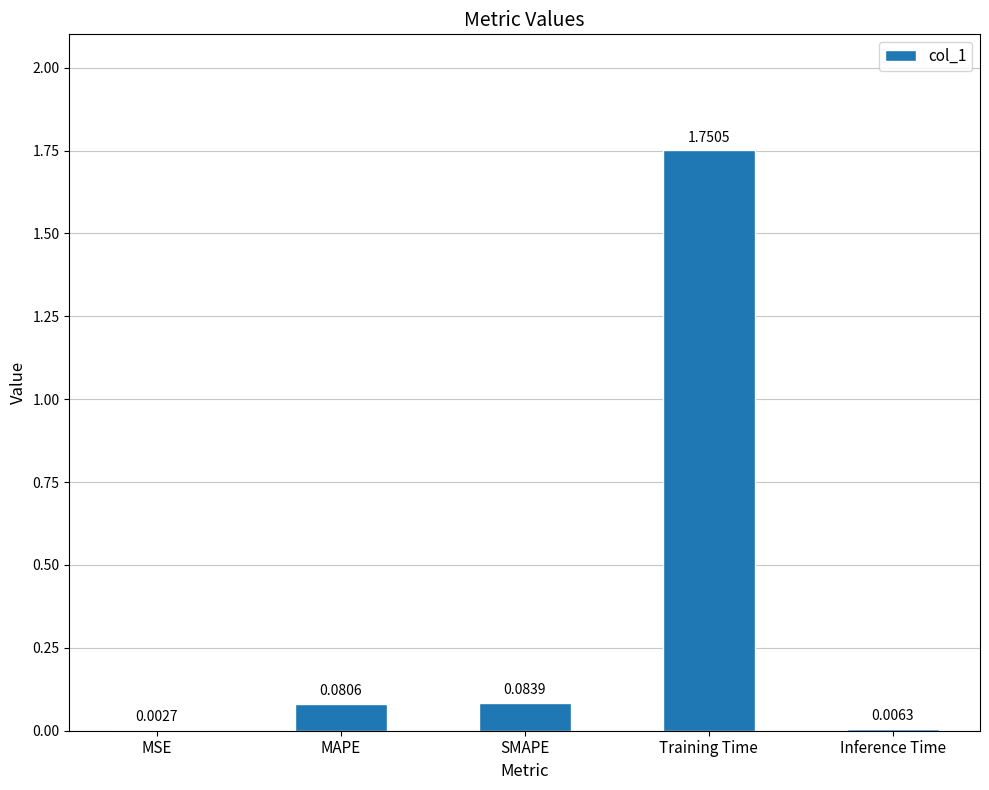

Between Inference Time and Training Time, which is larger?

Training Time